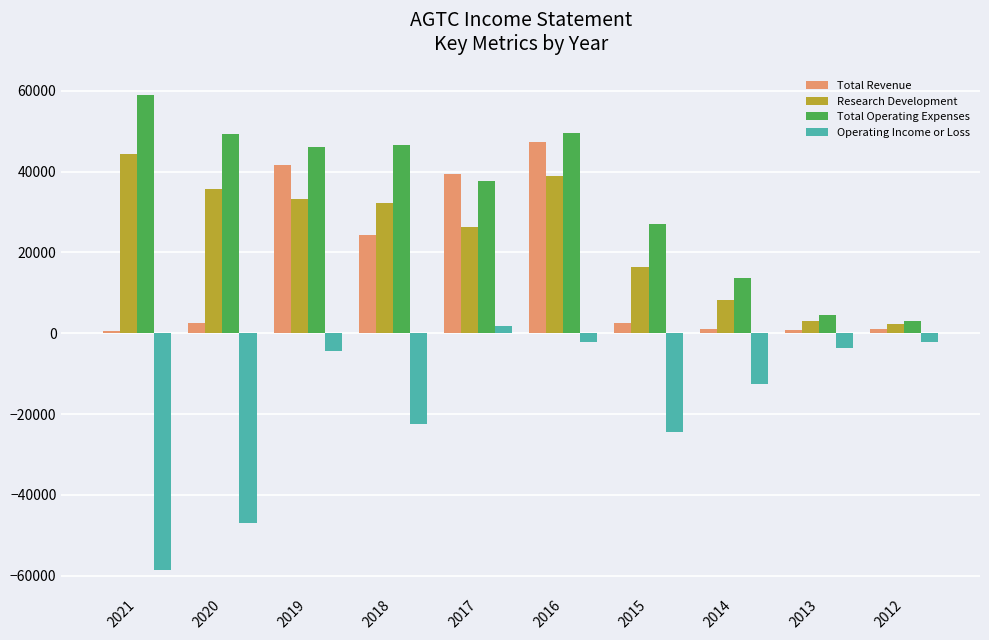

Rank the series by their average value, from highest to lowest.

Total Operating Expenses, Research Development, Total Revenue, Operating Income or Loss